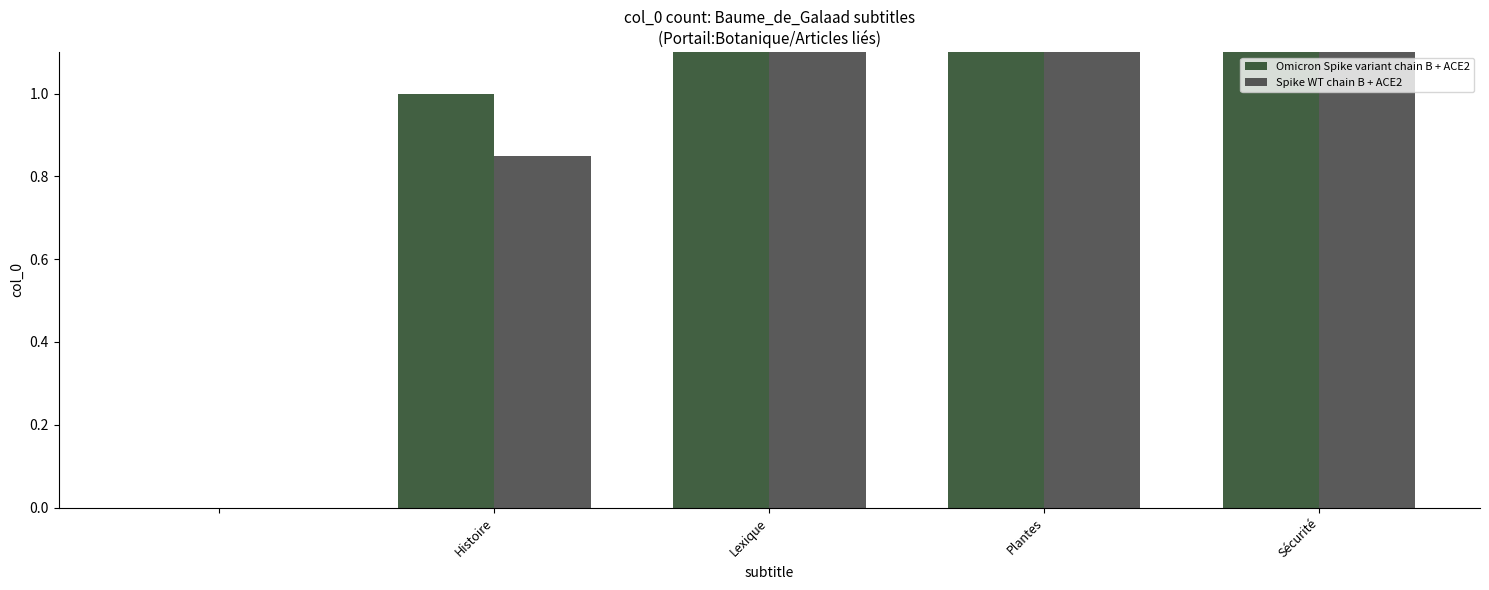

Rank the series at Plantes from lowest to highest value.

Spike WT chain B + ACE2, Omicron Spike variant chain B + ACE2